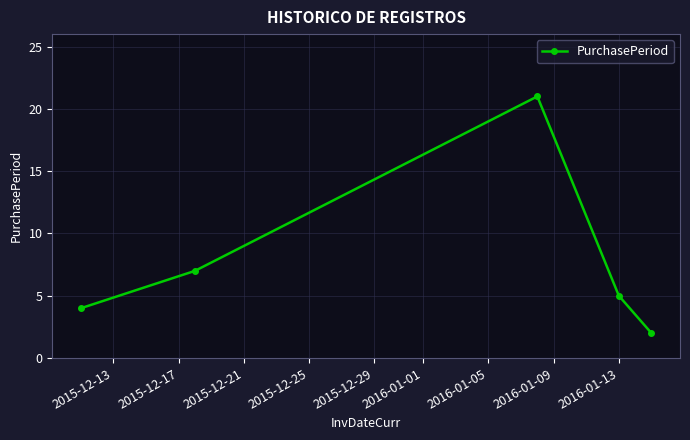

What is the maximum value shown in the chart?

21